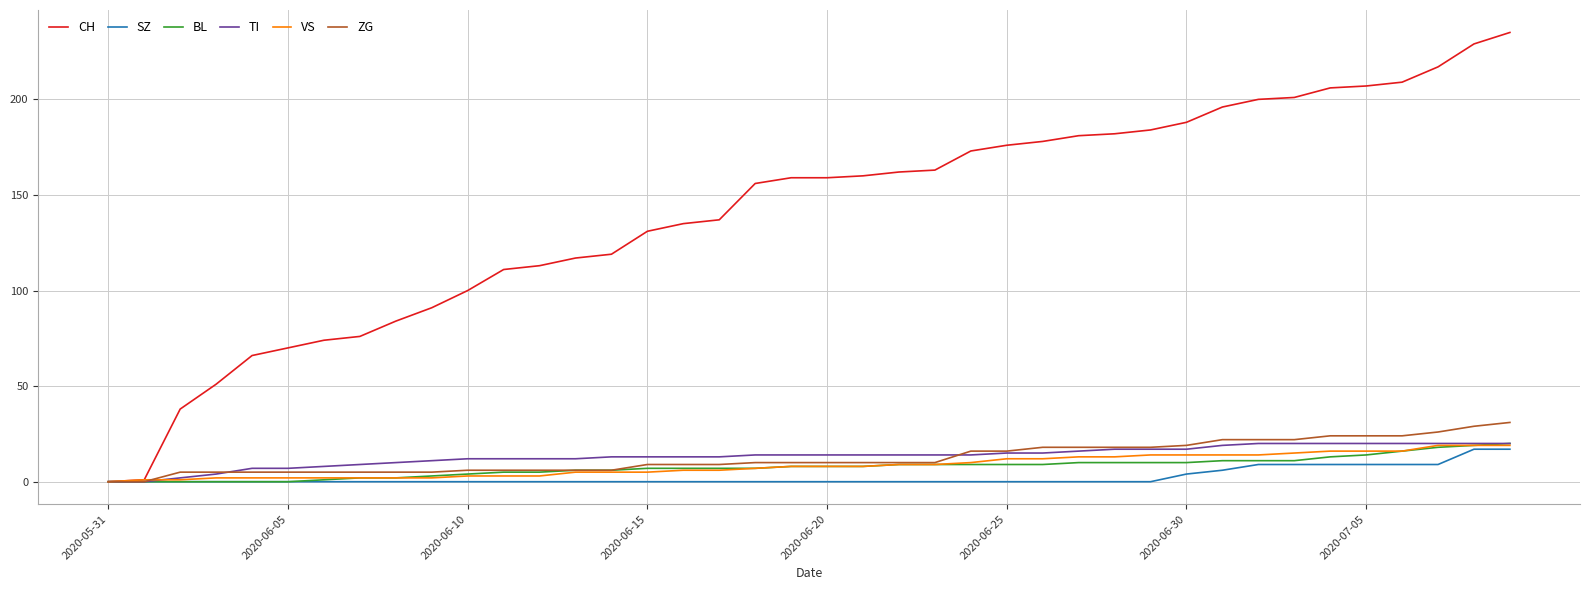

What is the highest value of the CH series?

235